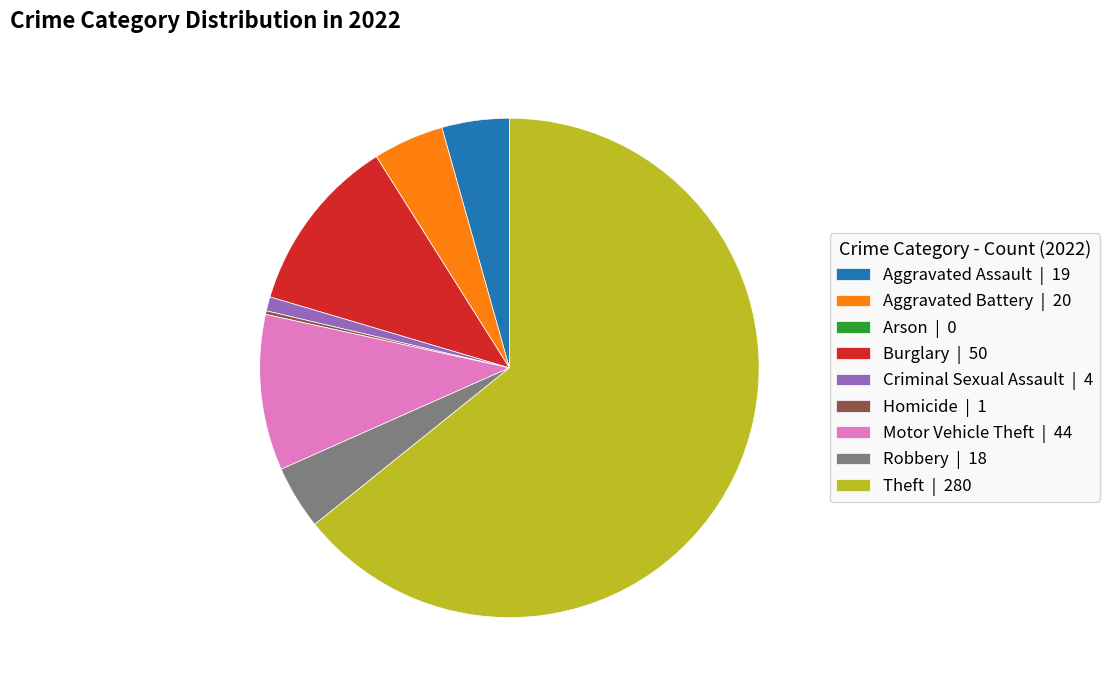

Approximately how many times larger is the value at Theft | 280 compared to Aggravated Battery | 20?

14.0